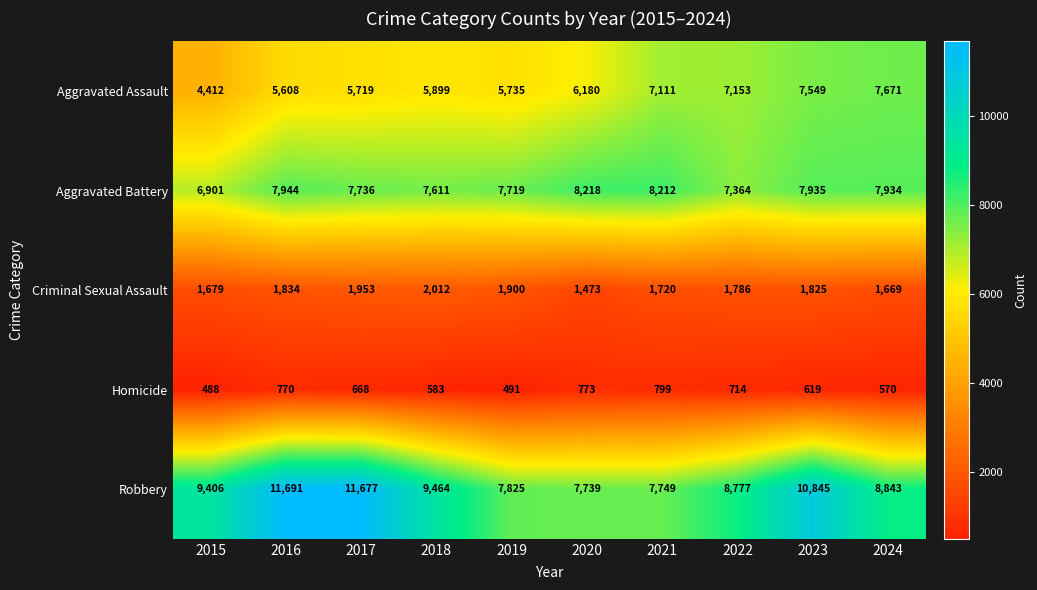

At how many categories does at least one series exceed 6883?

10